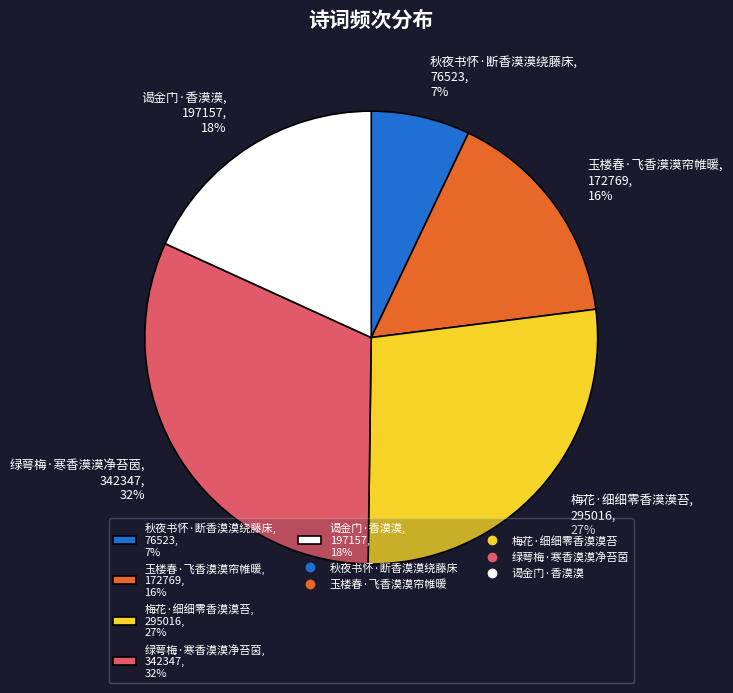

Combined, do 谒金门·香漠漠, 197157, 18% and 梅花·细细零香漠漠苔, 295016, 27% account for over 50%?

No